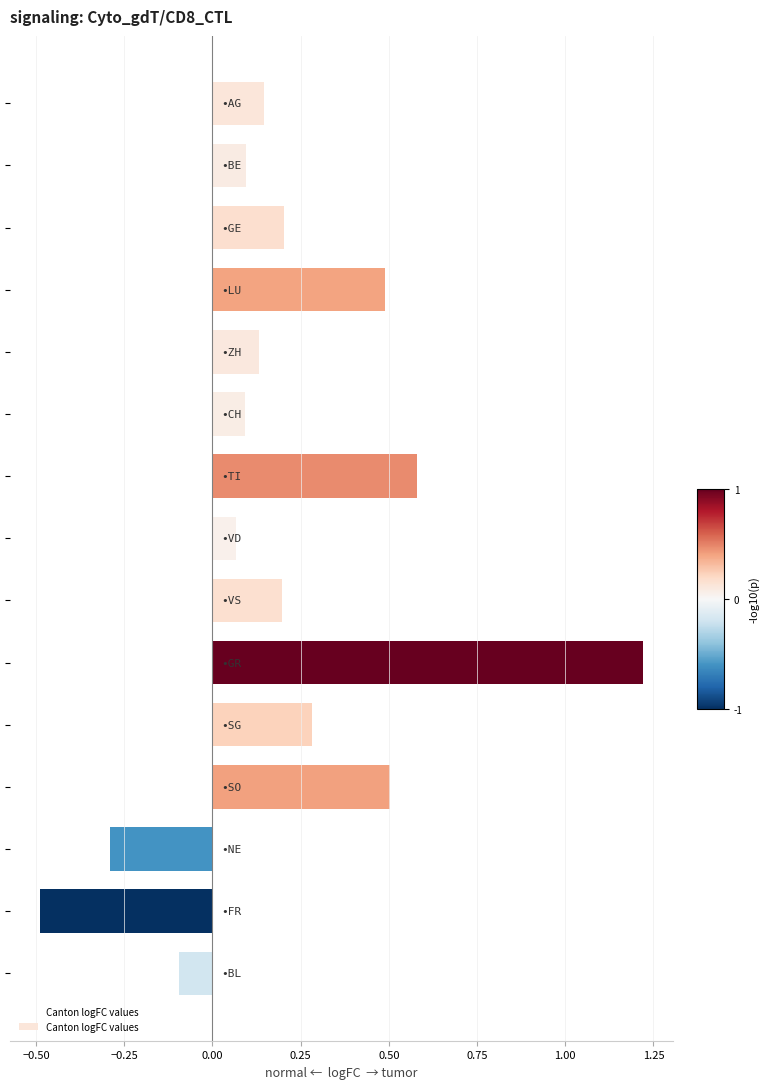

What is the difference between the second highest and second lowest values?

0.9